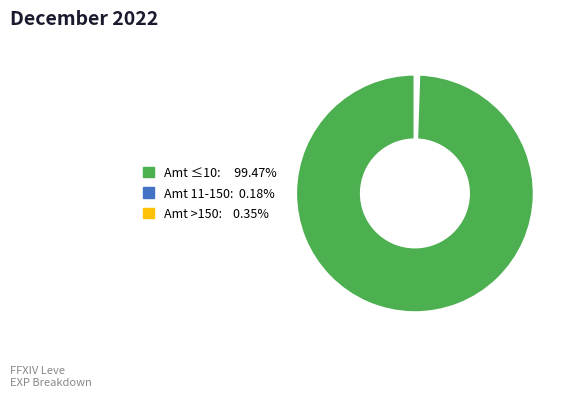

Is there any slice that represents more than half of the pie?

Yes